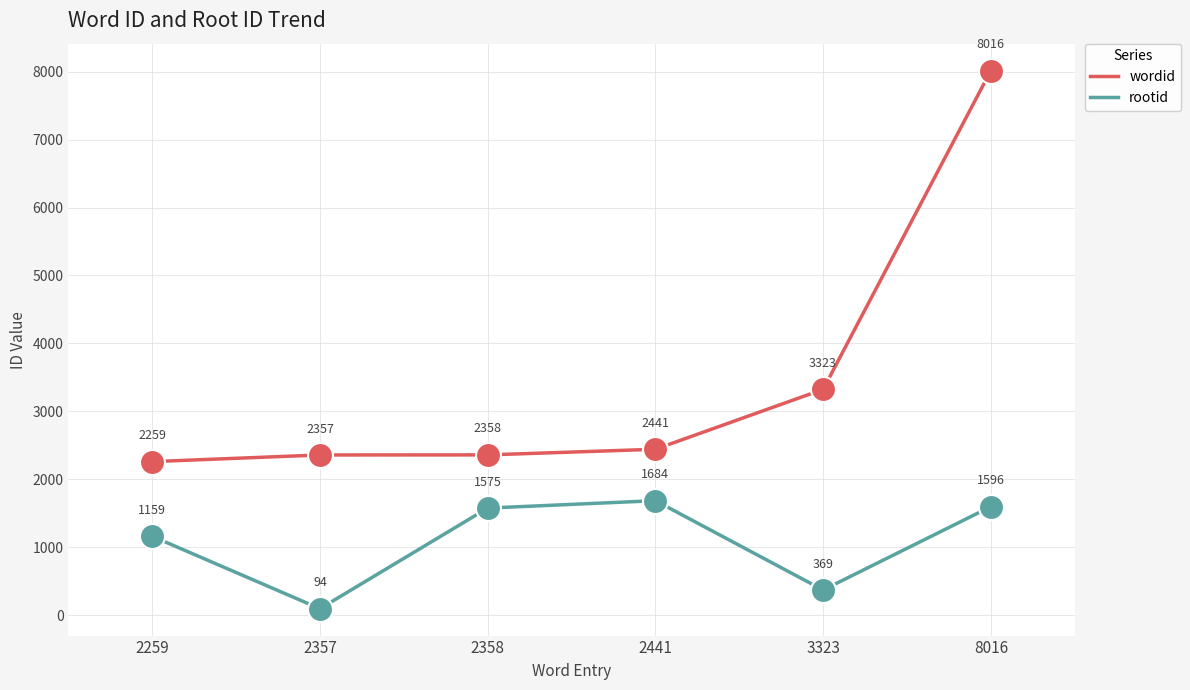

Is the value of rootid at 2357 greater than the value of wordid at 2441?

No